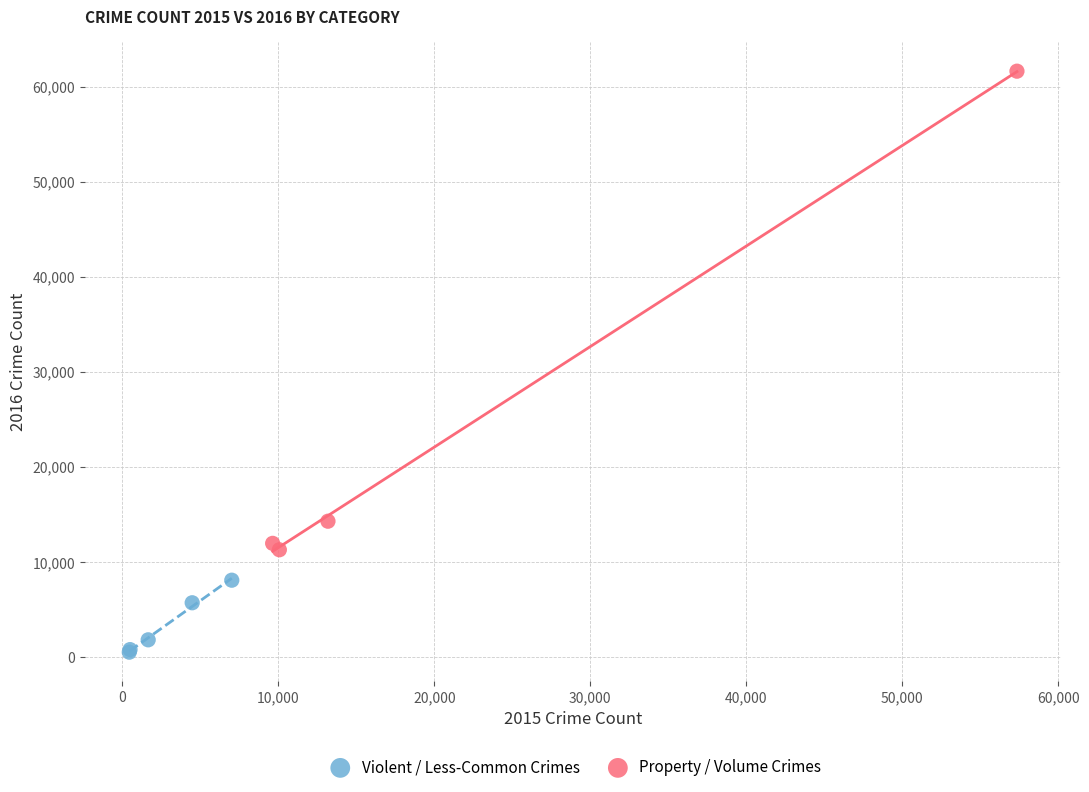

Which series reaches the maximum Y coordinate?

Property / Volume Crimes